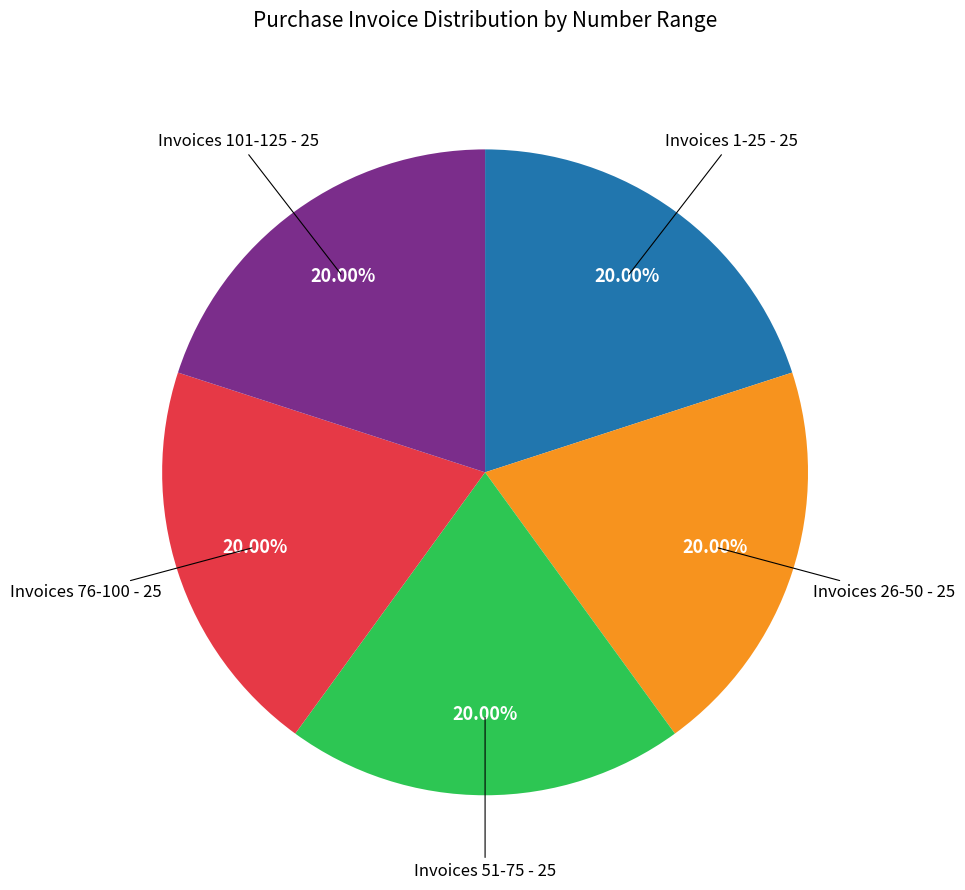

Is there a majority slice in this chart?

No